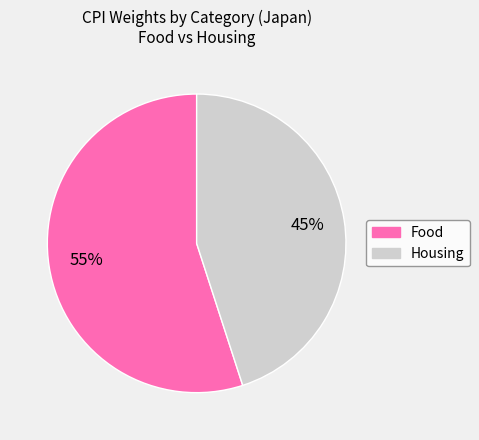

Is there any slice that represents more than half of the pie?

Yes